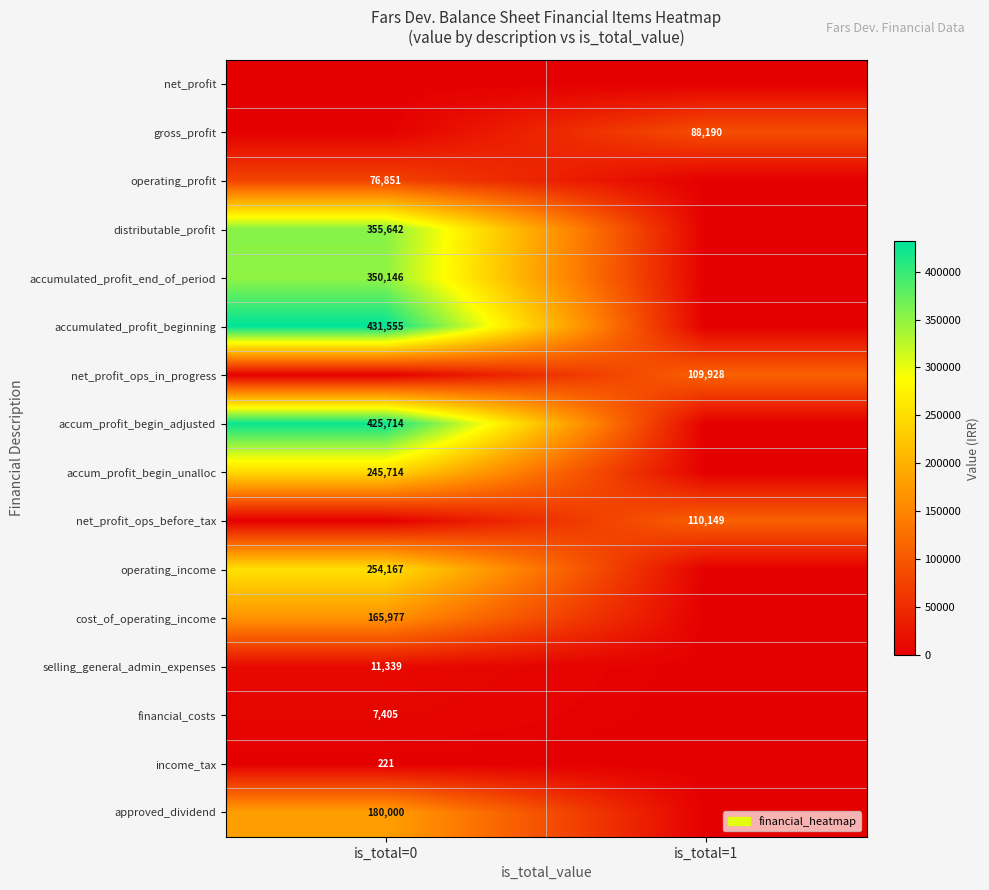

The value of accumulated_profit_end_of_period at is_total=0 is 502107. True or false?

False